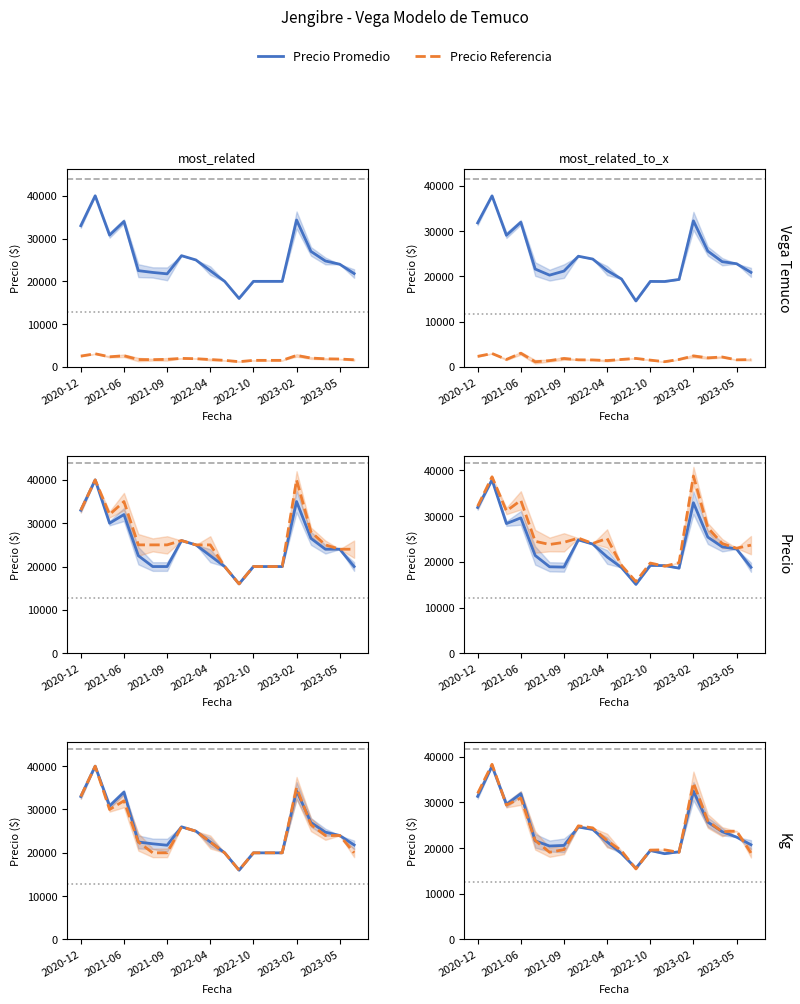

Is this an area chart (filled region under the line)?

No